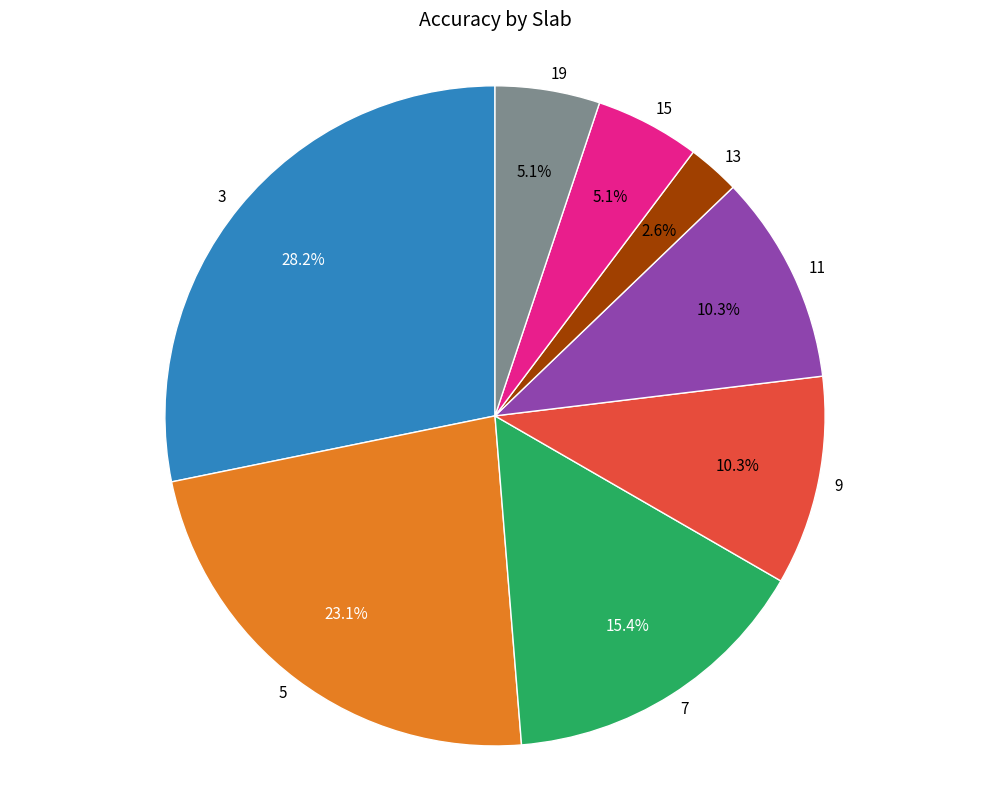

What percentage is the 11 slice, to the nearest percent?

10%